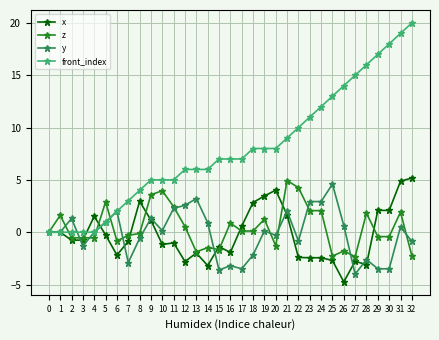

Which category has the highest value across all series?

32